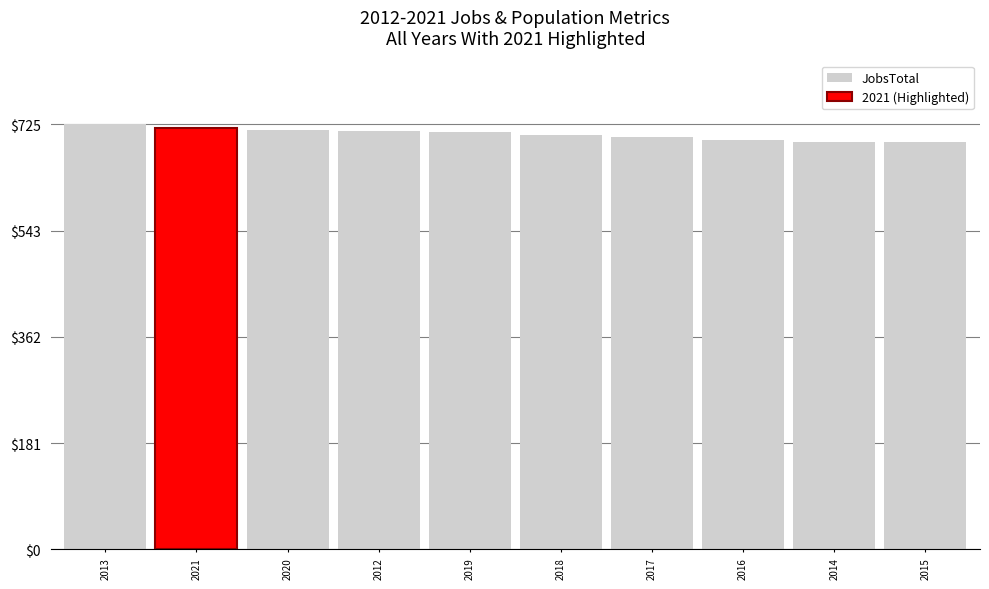

At which label is the value closest to 709?

2019